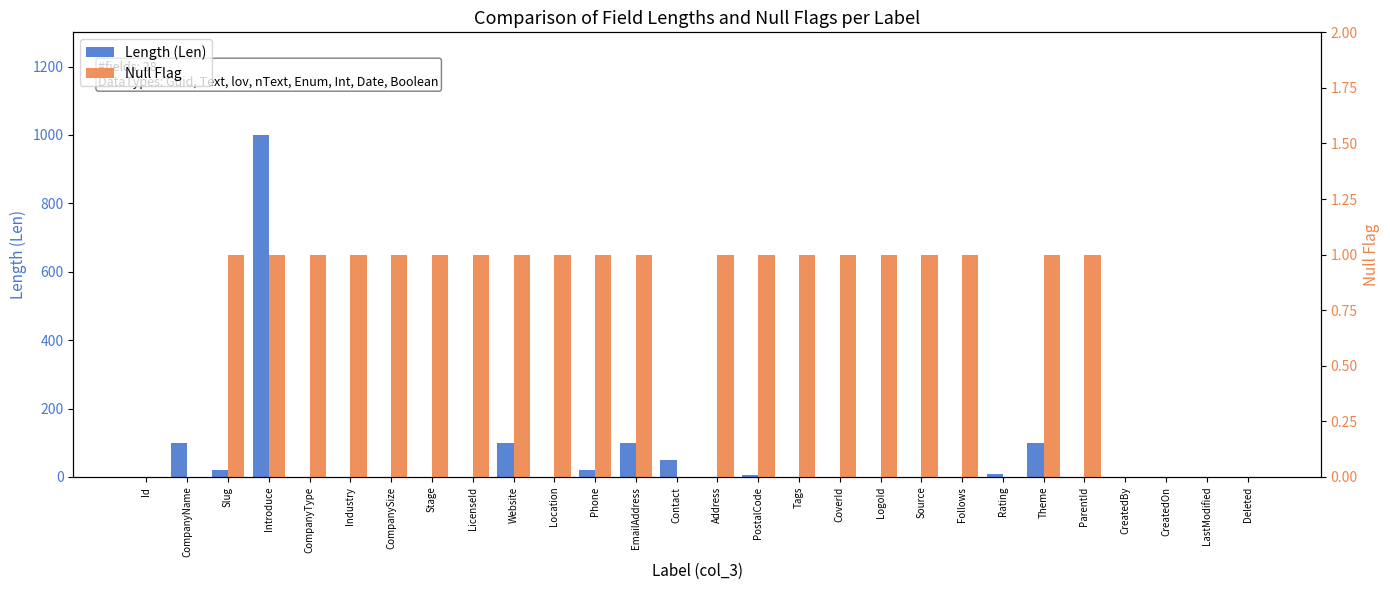

At CompanyName, list the series in order from smallest to largest.

Null Flag, Length (Len)